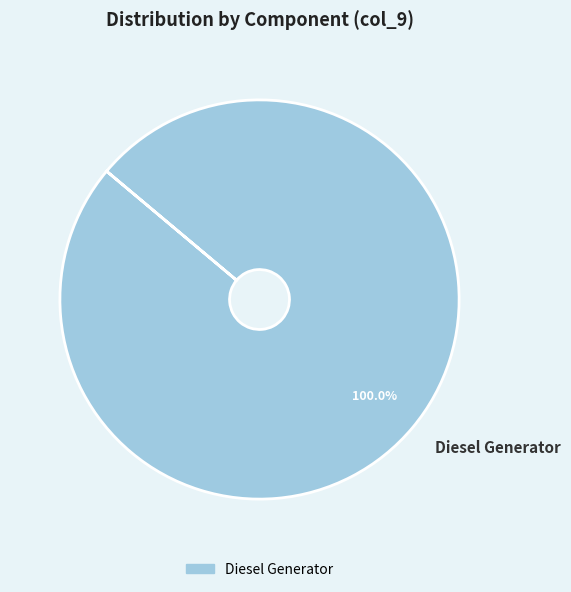

Which category accounts for the majority?

Diesel Generator